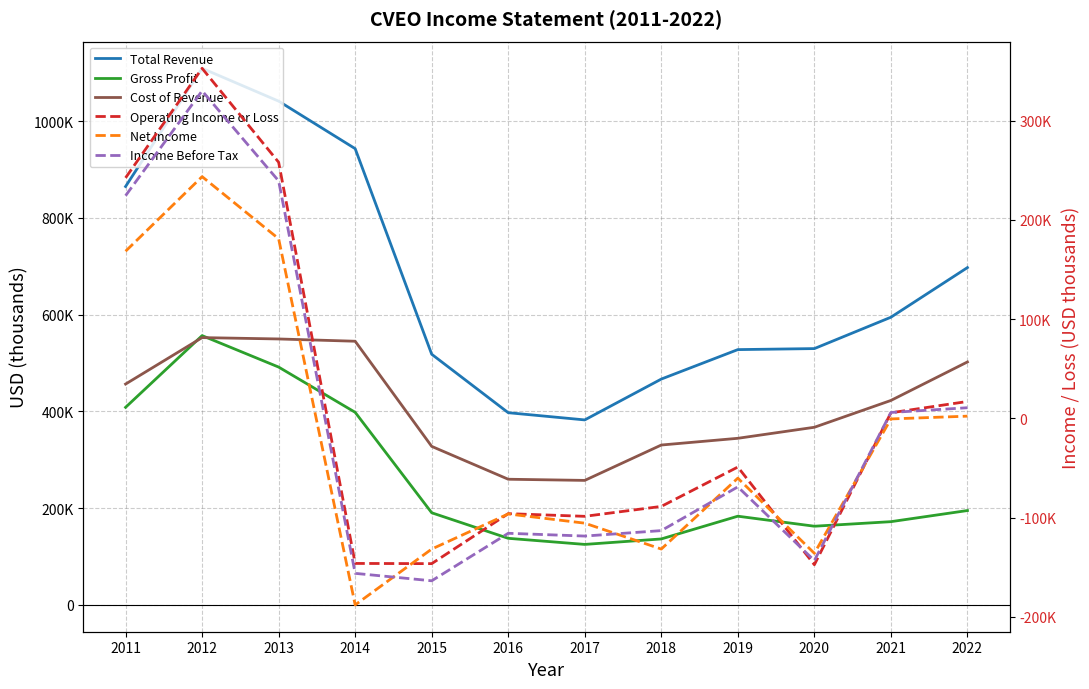

The value of Cost of Revenue at 2014 is 869455. True or false?

False